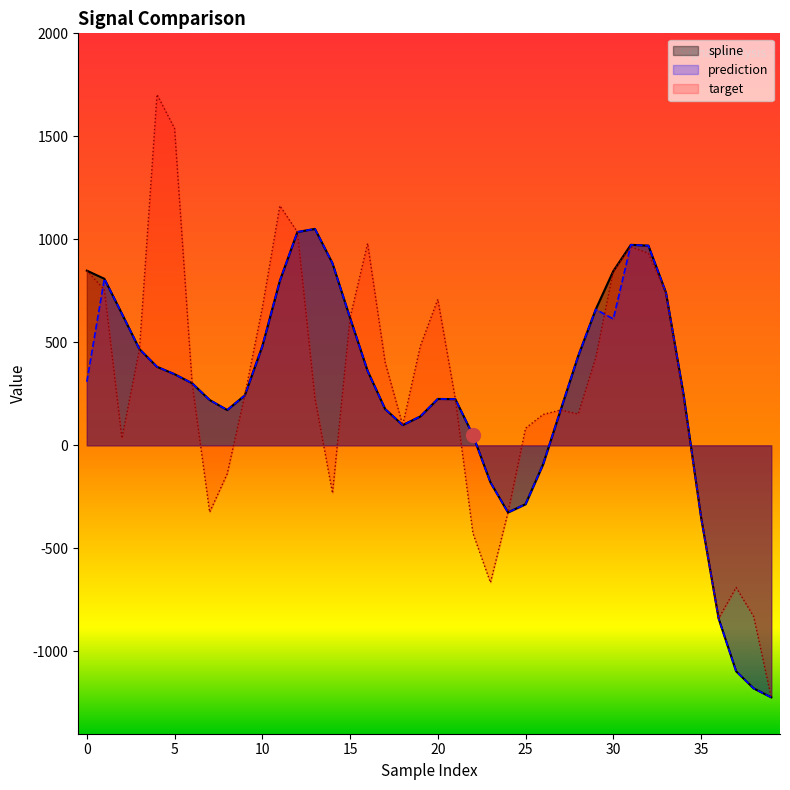

The value of prediction at 5 is 345.4. True or false?

True